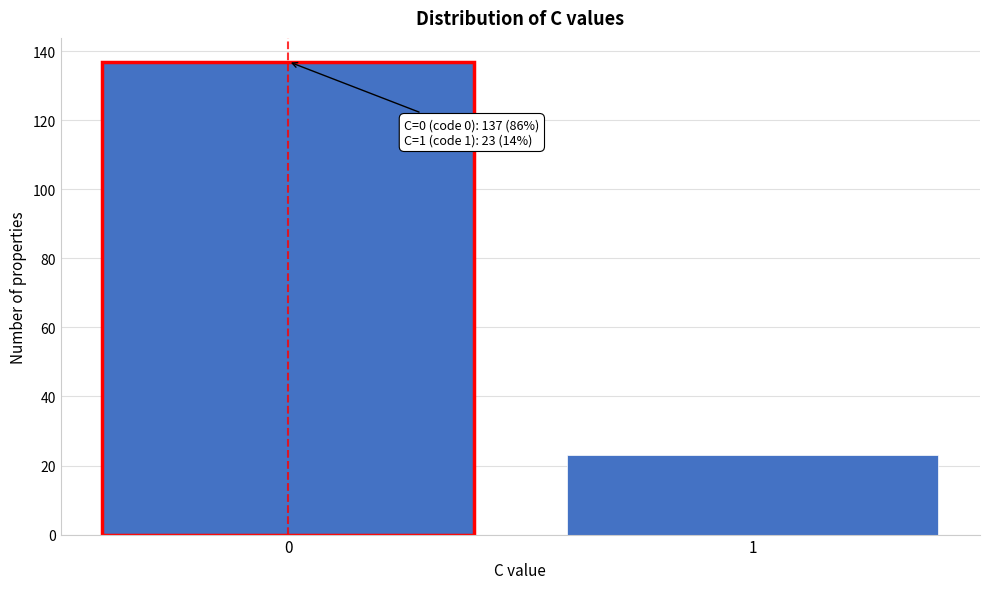

Reading right to left, extract all data points from this chart.

23	137